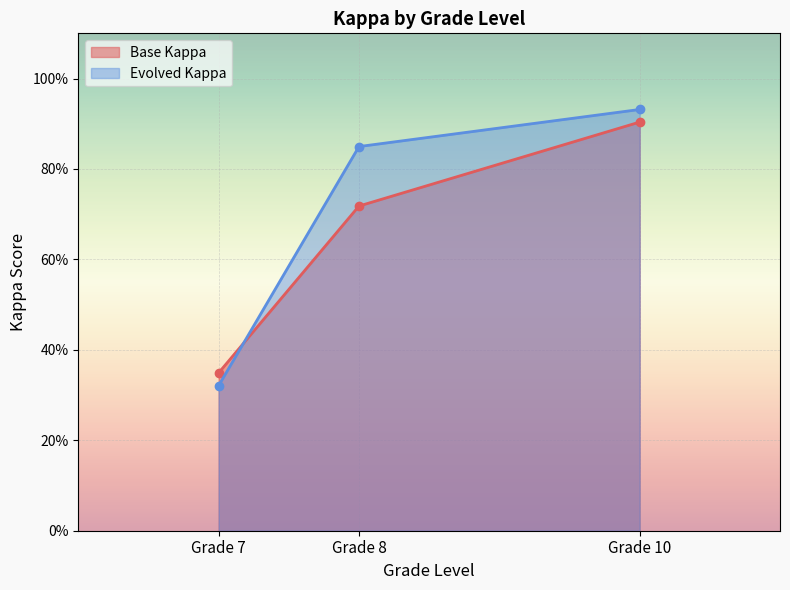

What is the highest value of the Base Kappa series?

0.9